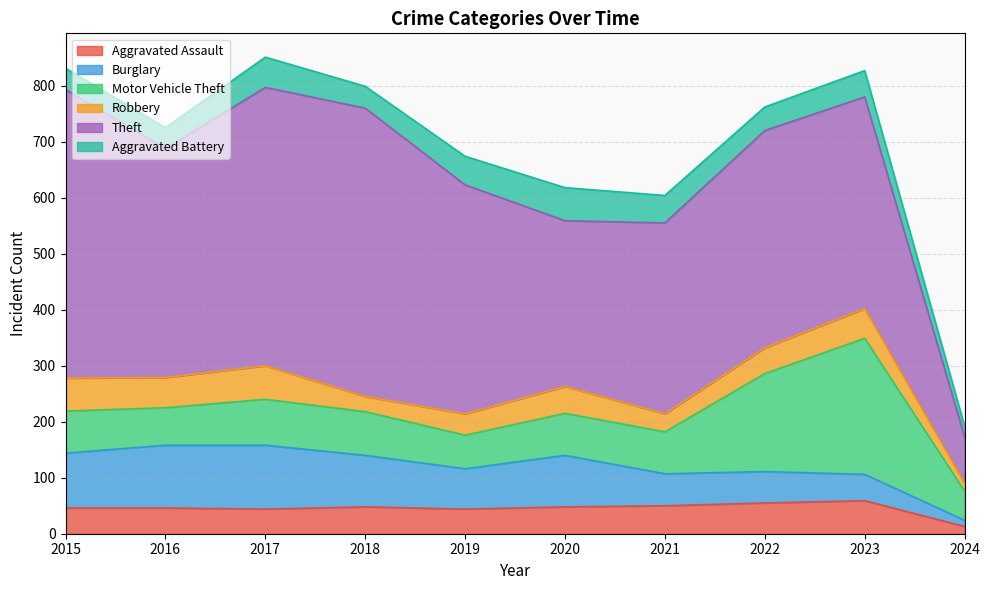

Where is Aggravated Battery nearest to the value 39?

2018